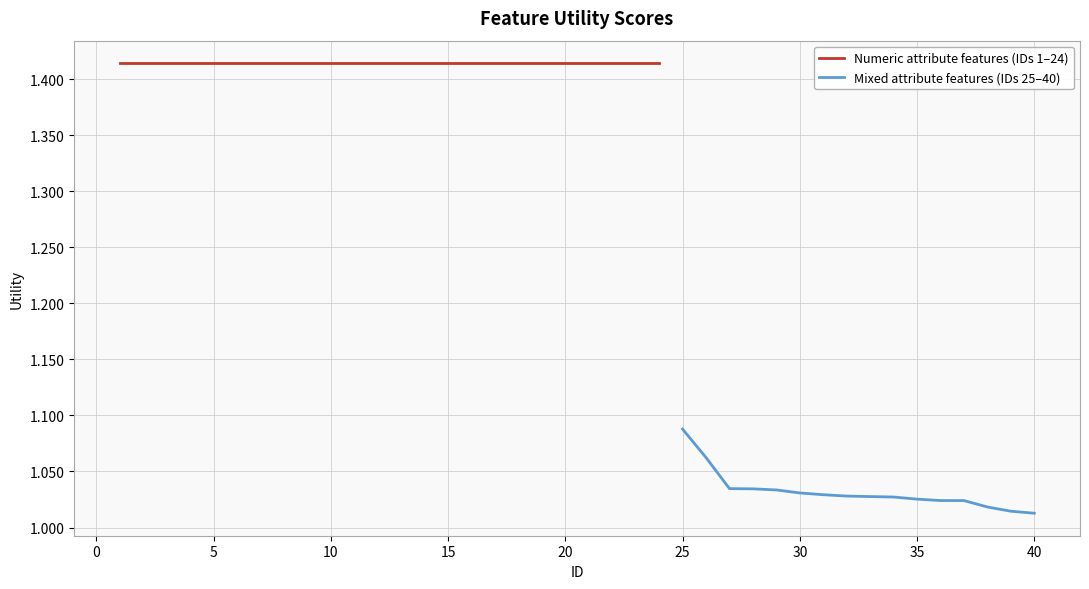

List the labels in order of value, smallest first.

40, 39, 38, 37, 36, 35, 34, 33, 32, 31, 30, 29, 28, 27, 26, 25, 1, 2, 3, 4, 5, 6, 7, 8, 9, 10, 11, 12, 13, 14, 15, 16, 17, 18, 19, 20, 21, 22, 23, 24